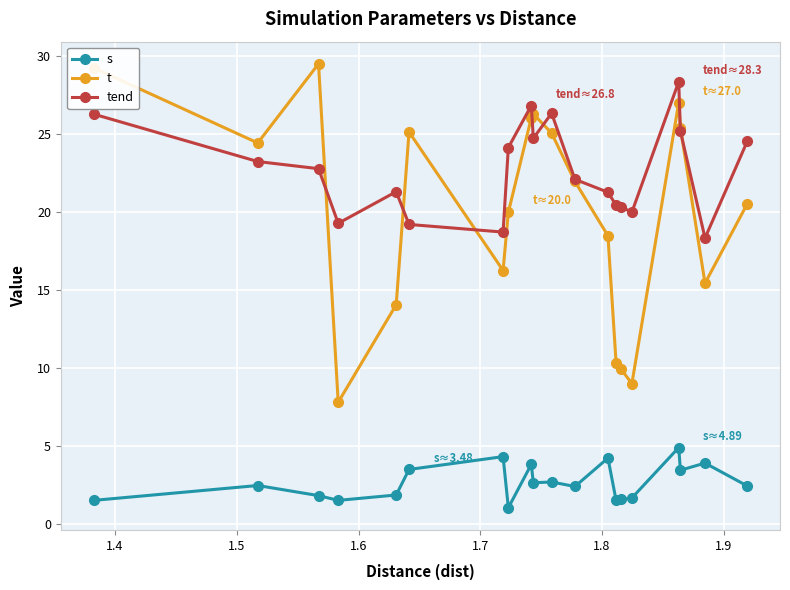

True or false: tend has more than 2 interior local peaks.

True